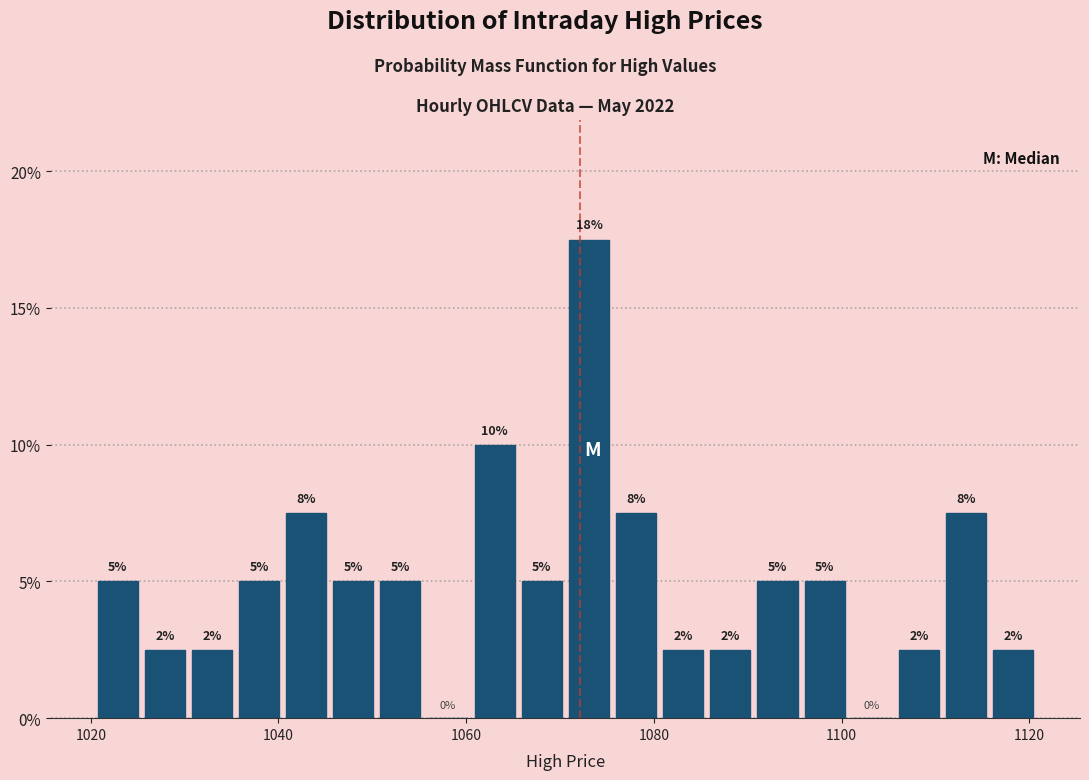

Around what value on the x-axis is the tallest bar? Give the approximate position of its centre, as read against the axis.

1074